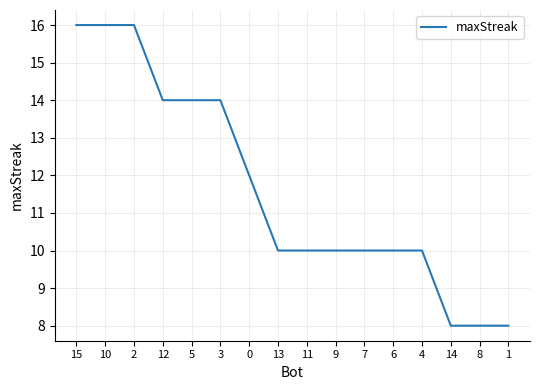

What is the sum of the values at 7 and 13?

20